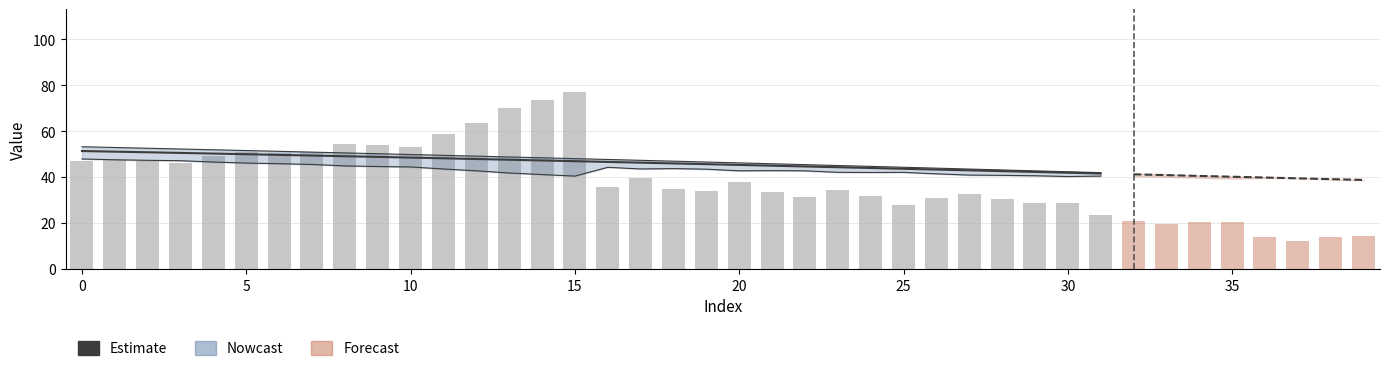

What is the average value of the Estimate series?

46.7